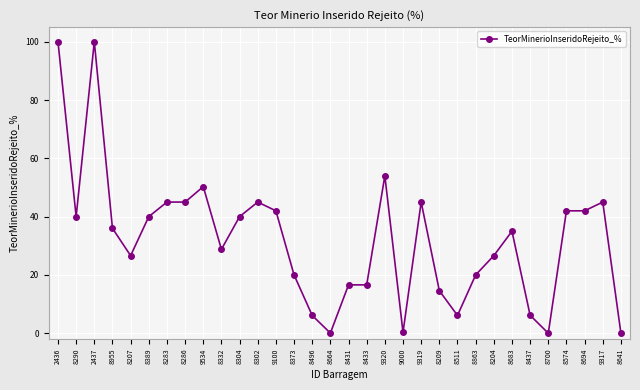

At which category does the data reach its first local peak?

2437